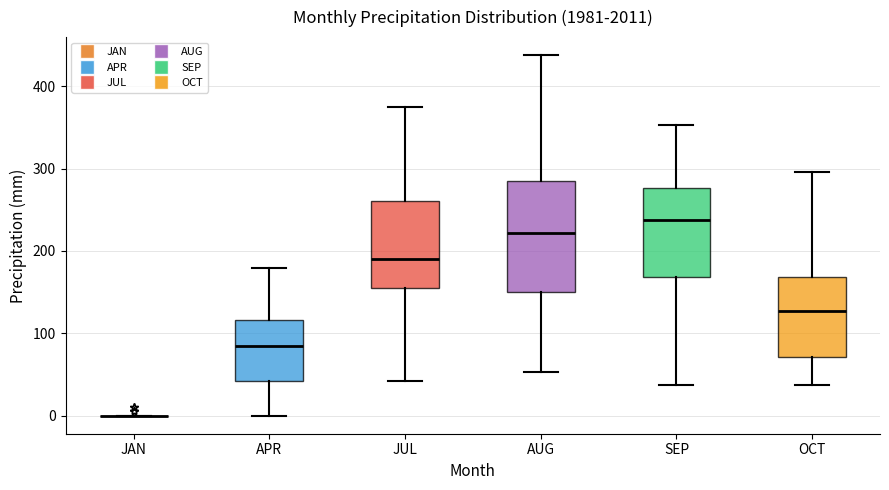

Reading left to right, transcribe this box plot: for each box, give where its median line is, the range the box spans, and where its two whiskers end, as read against the y-axis. The values are not printed on the chart, so give them approximately, as read against the axis.

JAN: box collapsed to a line at 0, whiskers 0 to 0
APR: median 80, box 40 to 120, whiskers 0 to 180
JUL: median 190, box 160 to 260, whiskers 40 to 370
AUG: median 220, box 150 to 280, whiskers 50 to 440
SEP: median 240, box 170 to 280, whiskers 40 to 350
OCT: median 130, box 70 to 170, whiskers 40 to 300